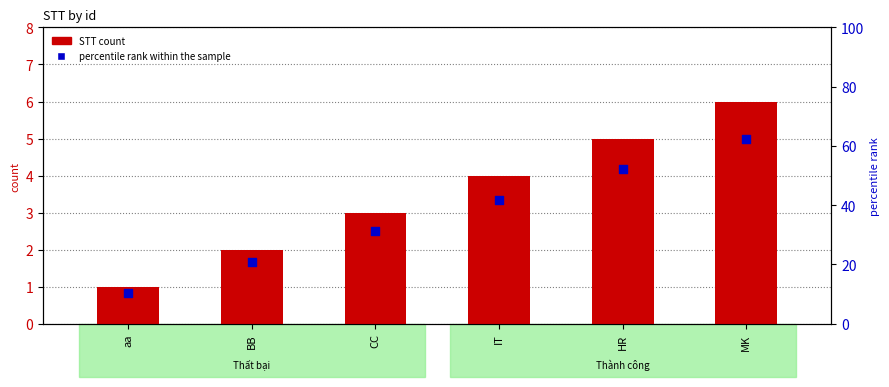

Which series contains the lowest Y value?

percentile rank within the sample